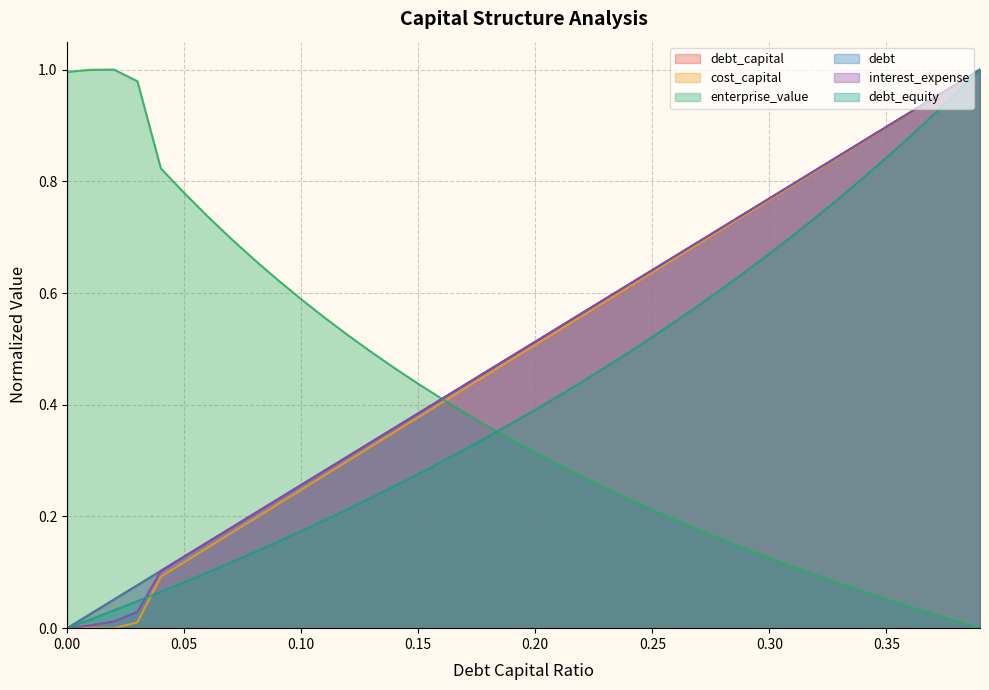

Which series has the largest total across all categories?

debt_capital